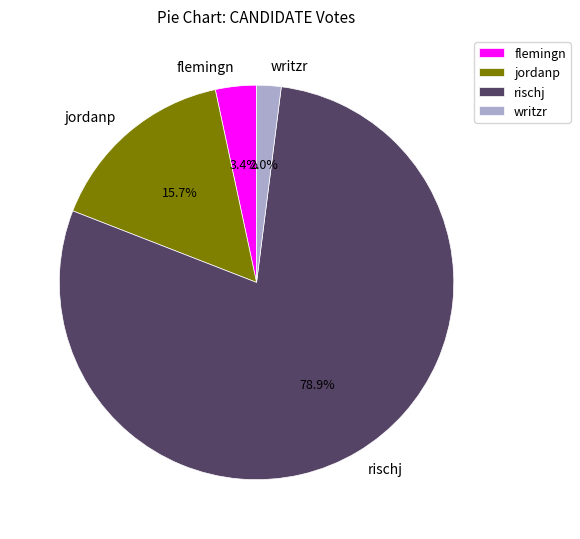

Is it true that flemingn is 3% of the pie?

True